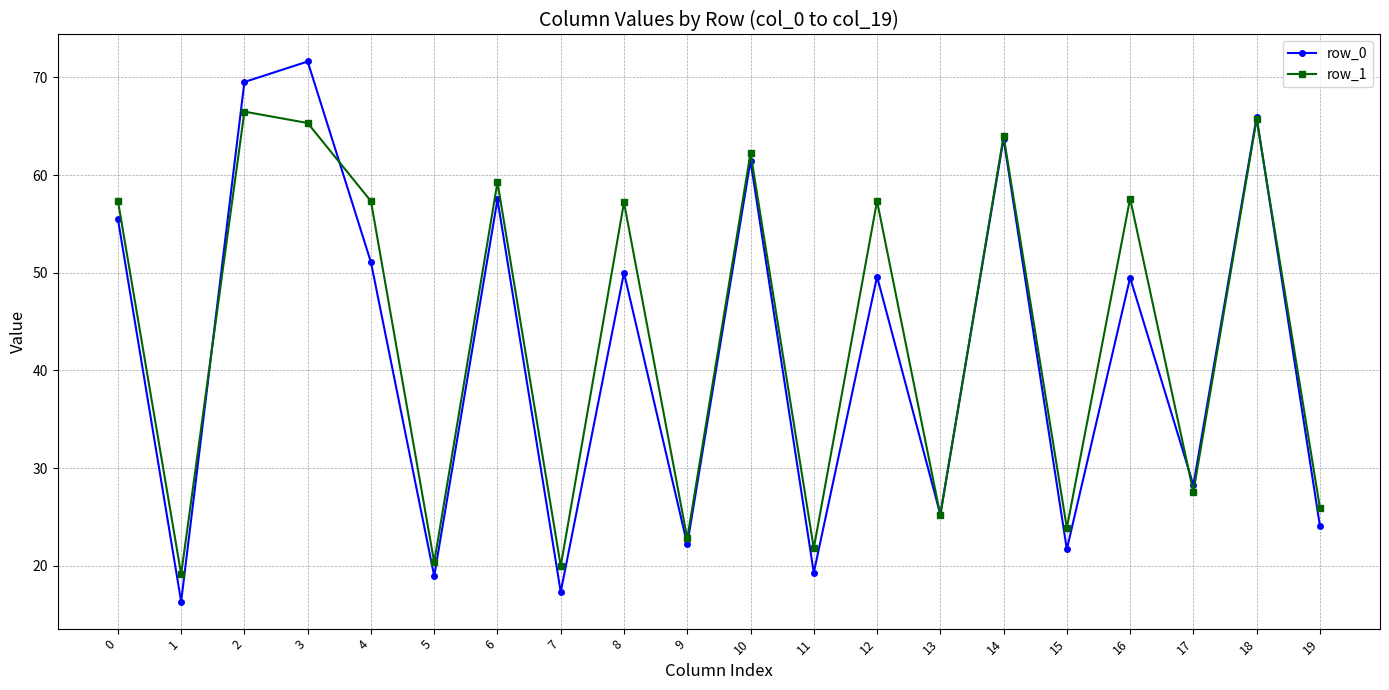

What is the sum of all row_0 values?

839.0